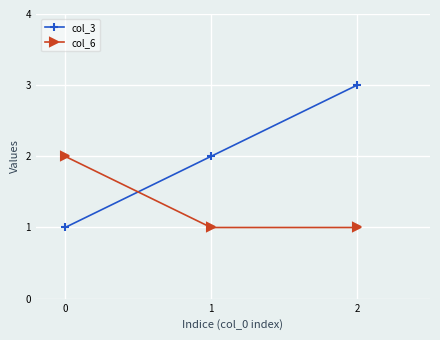

What is the minimum value shown in the chart?

1